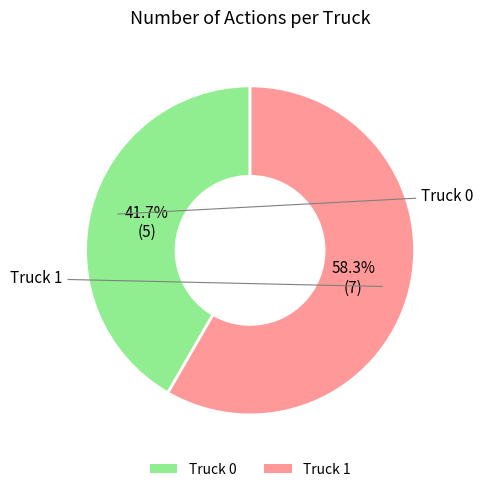

Is it true that Truck 0 is 34% of the pie?

False